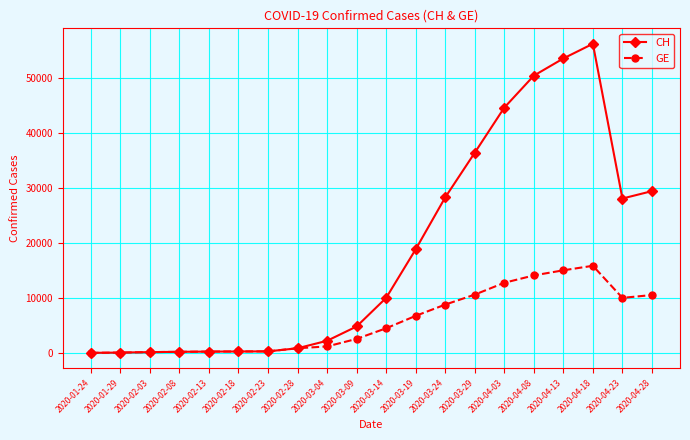

What is the label of the 3rd point from the right?

2020-04-18